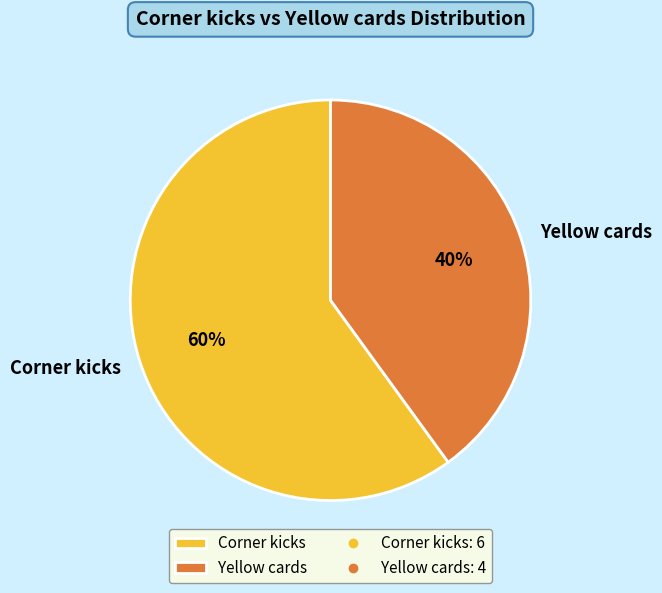

Rank the categories by value from lowest to highest.

Yellow cards, Corner kicks